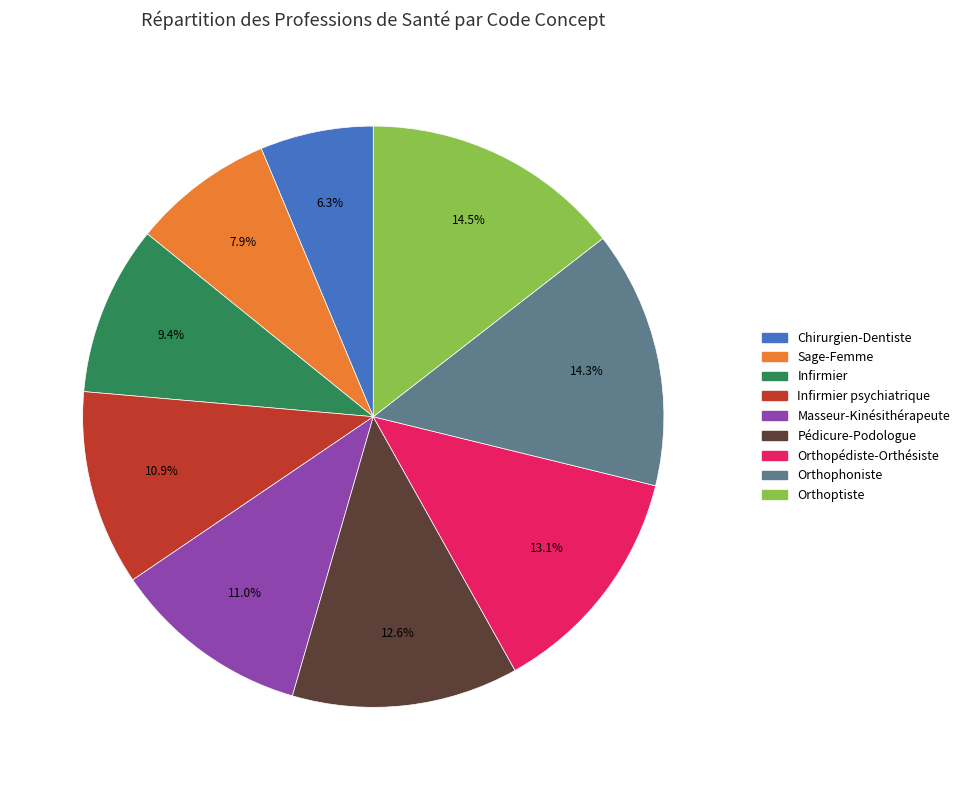

Approximately how many times larger is the value at Chirurgien-Dentiste compared to Pédicure-Podologue?

0.5